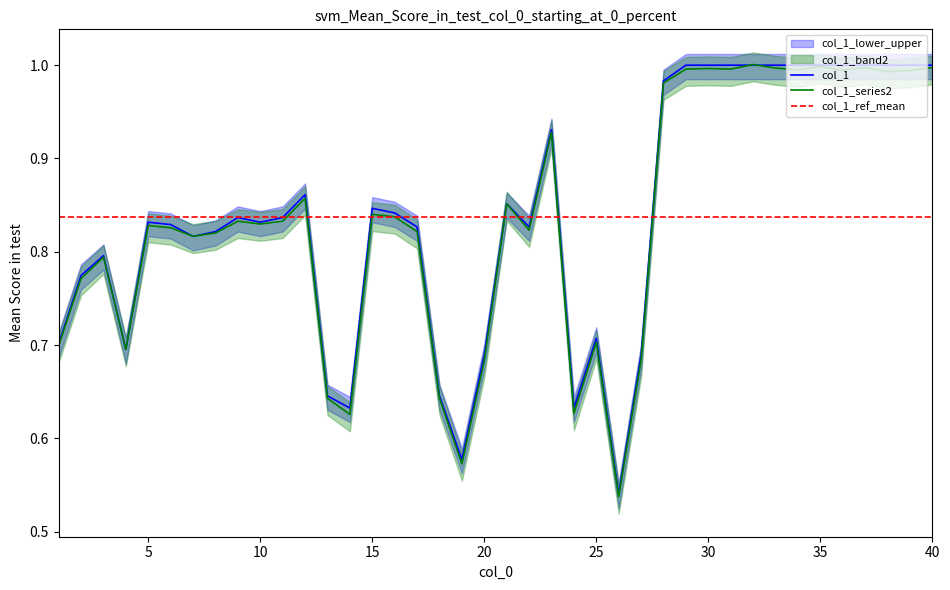

Which label corresponds to the largest value in the chart?

29